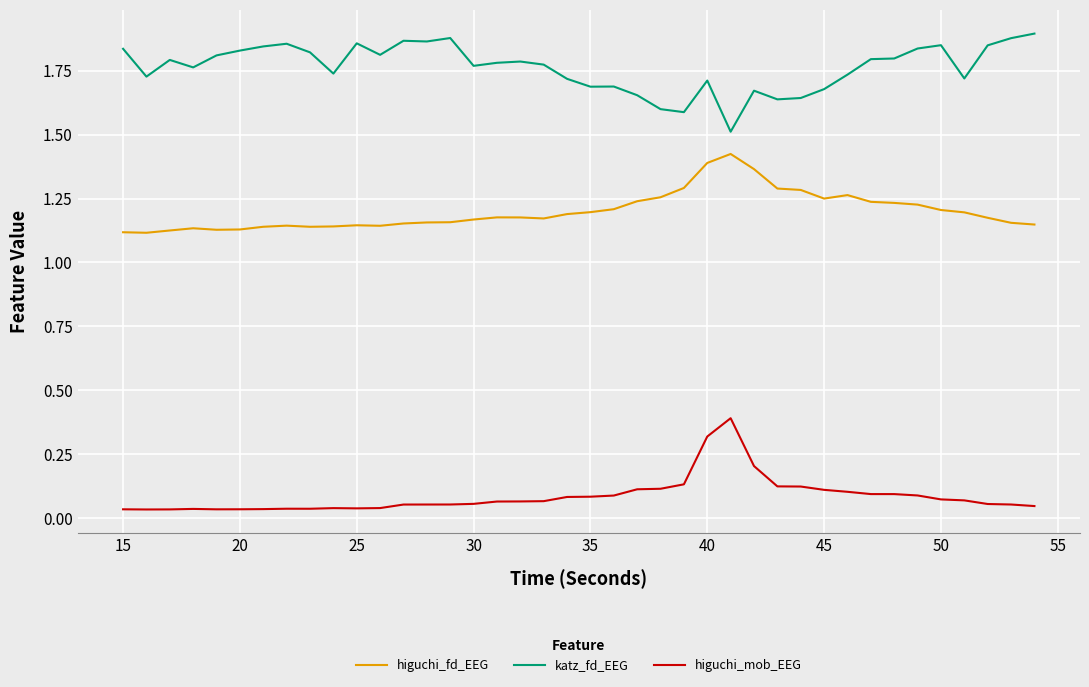

True or false: higuchi_fd_EEG and higuchi_mob_EEG cross at least once.

False